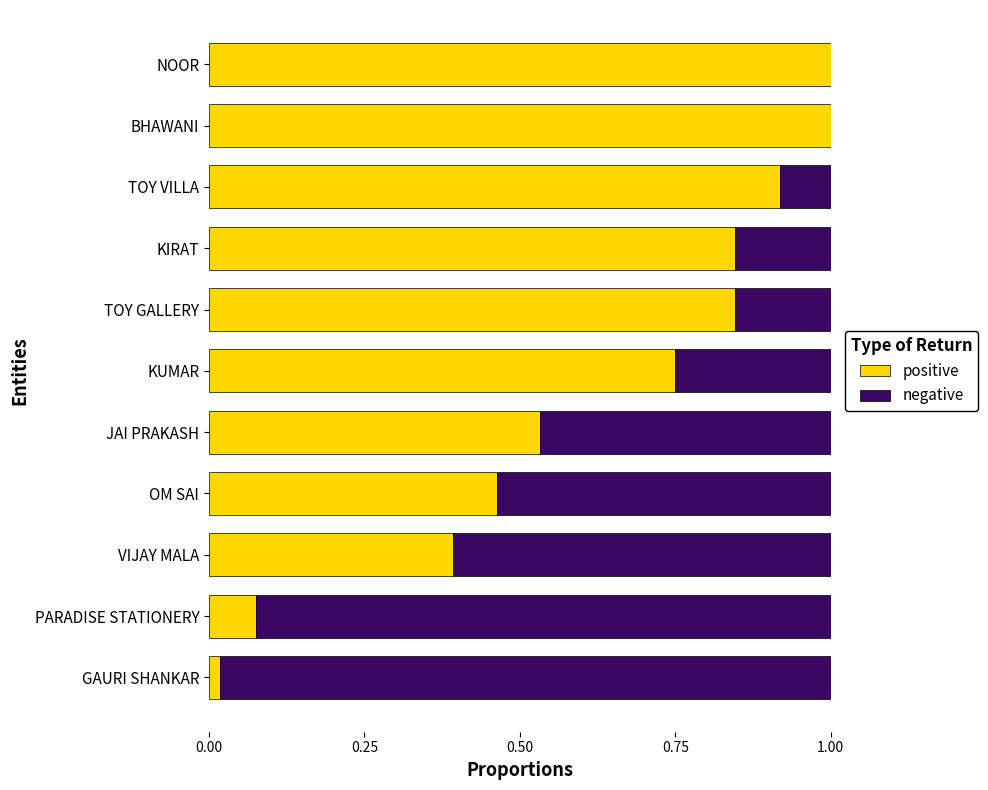

True or false: positive has a value of 0.0 at GAURI SHANKAR.

True